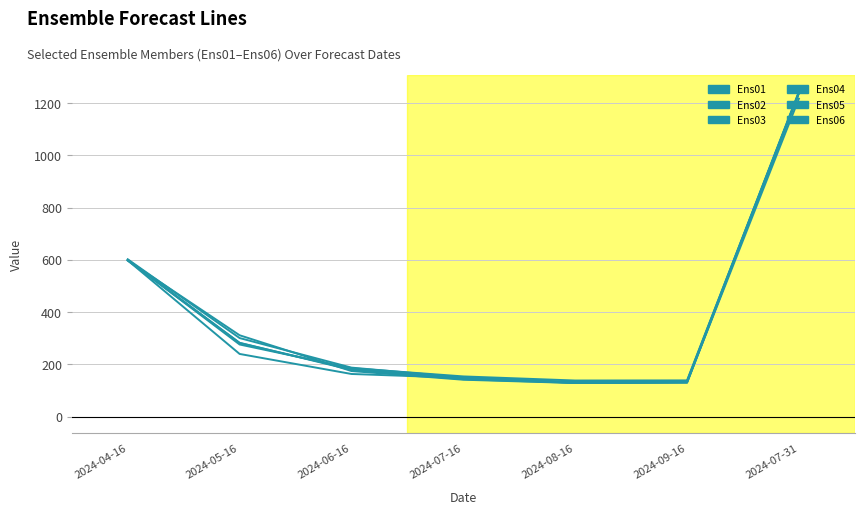

How many lines are shown in the chart?

6